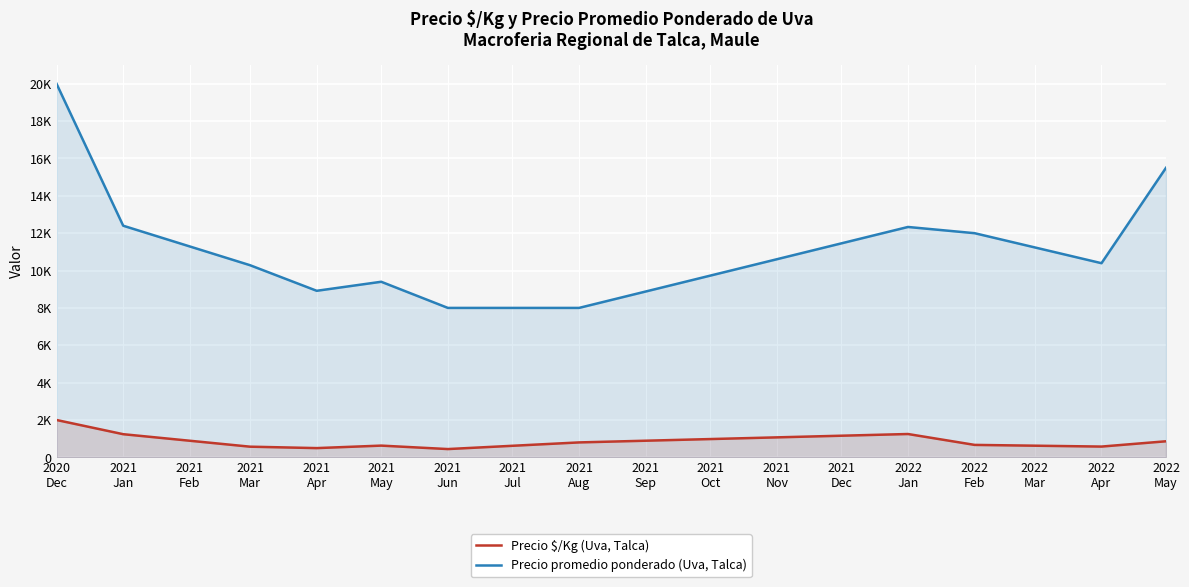

What is the value of the Precio promedio ponderado (Uva, Talca) point at the 4th from the left?

8916.6